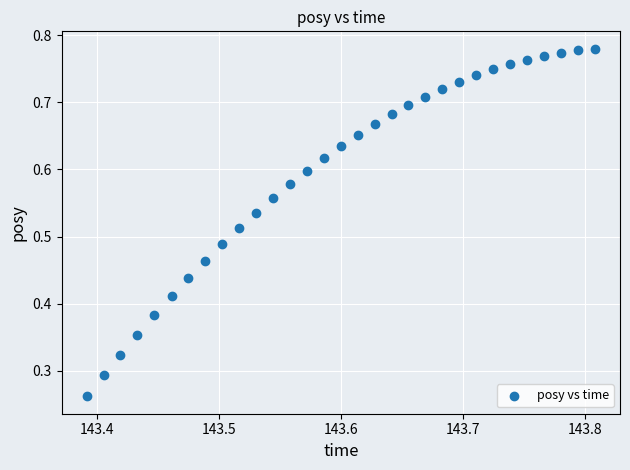

How many data points are displayed?

31